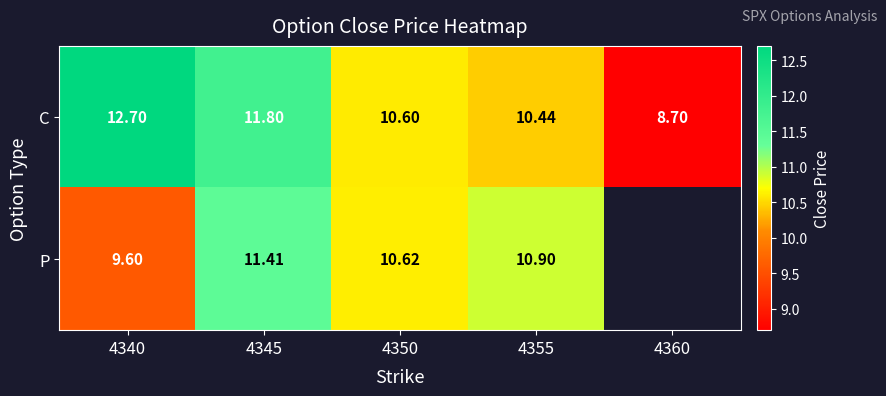

At which category is the sum across all series the highest?

4345